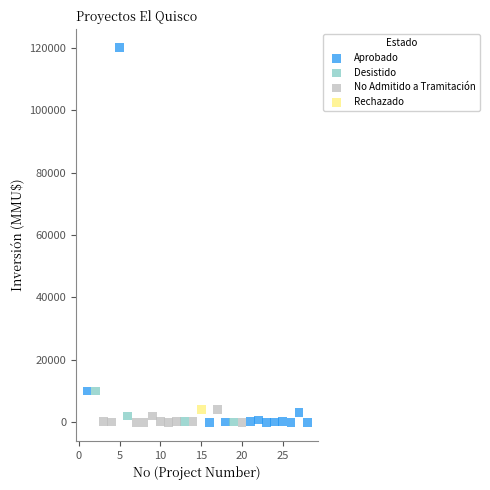

What are all the series names shown in the legend?

Aprobado, Desistido, No Admitido a Tramitación, Rechazado